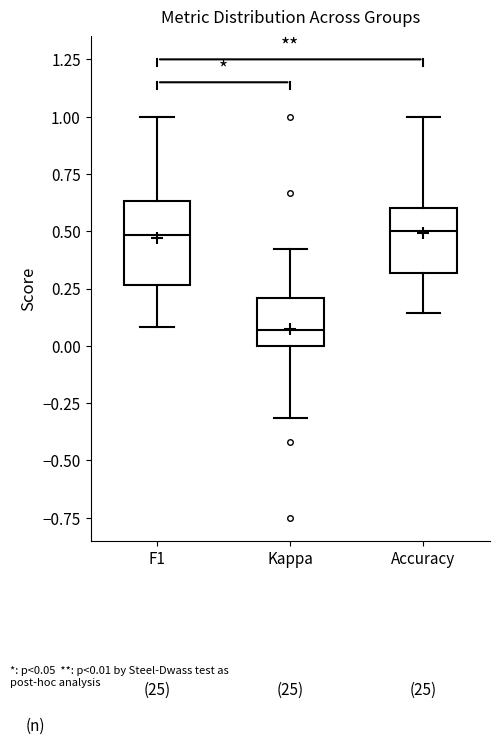

Reading left to right, read every box against the y-axis: the position of its median line, the range the box covers, and the ends of its whiskers. The values are not printed on the chart, so give them approximately, as read against the axis.

F1: median 0.50, box 0.25 to 0.65, whiskers 0.10 to 1.00
Kappa: median 0.05, box 0.00 to 0.20, whiskers -0.30 to 0.40
Accuracy: median 0.50, box 0.30 to 0.60, whiskers 0.15 to 1.00